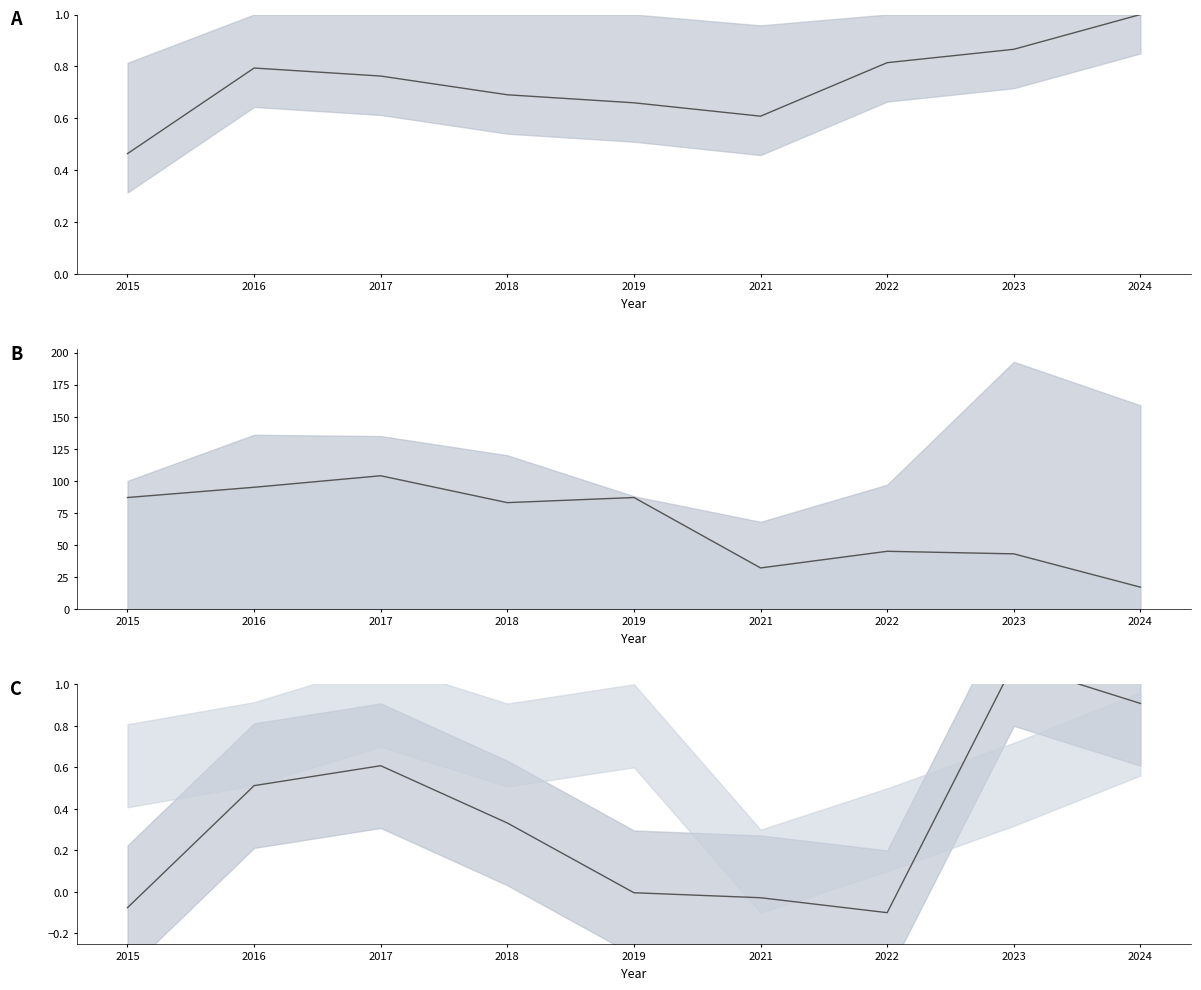

What is the difference between the second highest and second lowest values in the Burglary series?

63.0